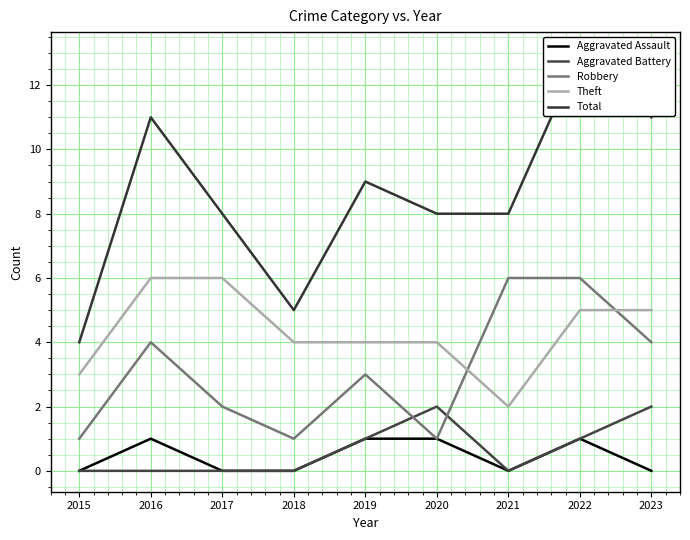

At which category is the sum across all series the highest?

2022